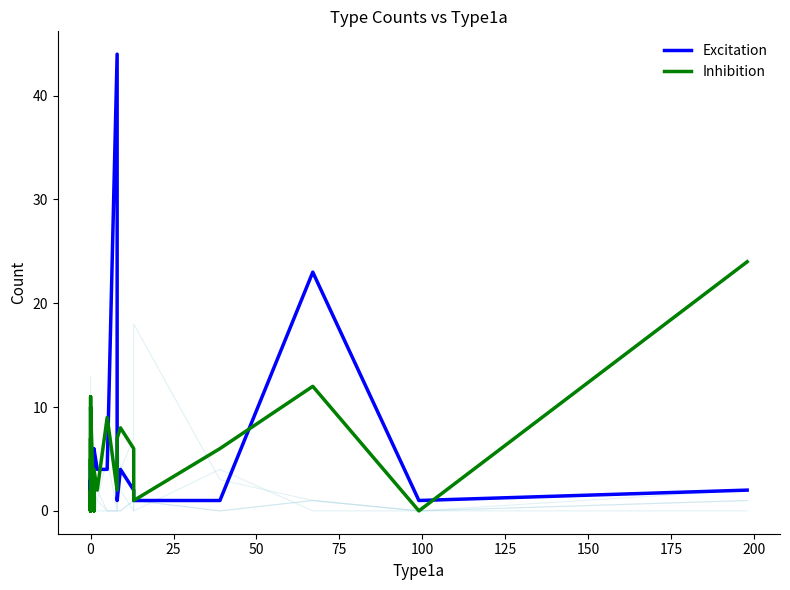

After their last crossing, which series has the higher values: Excitation or Inhibition?

Inhibition